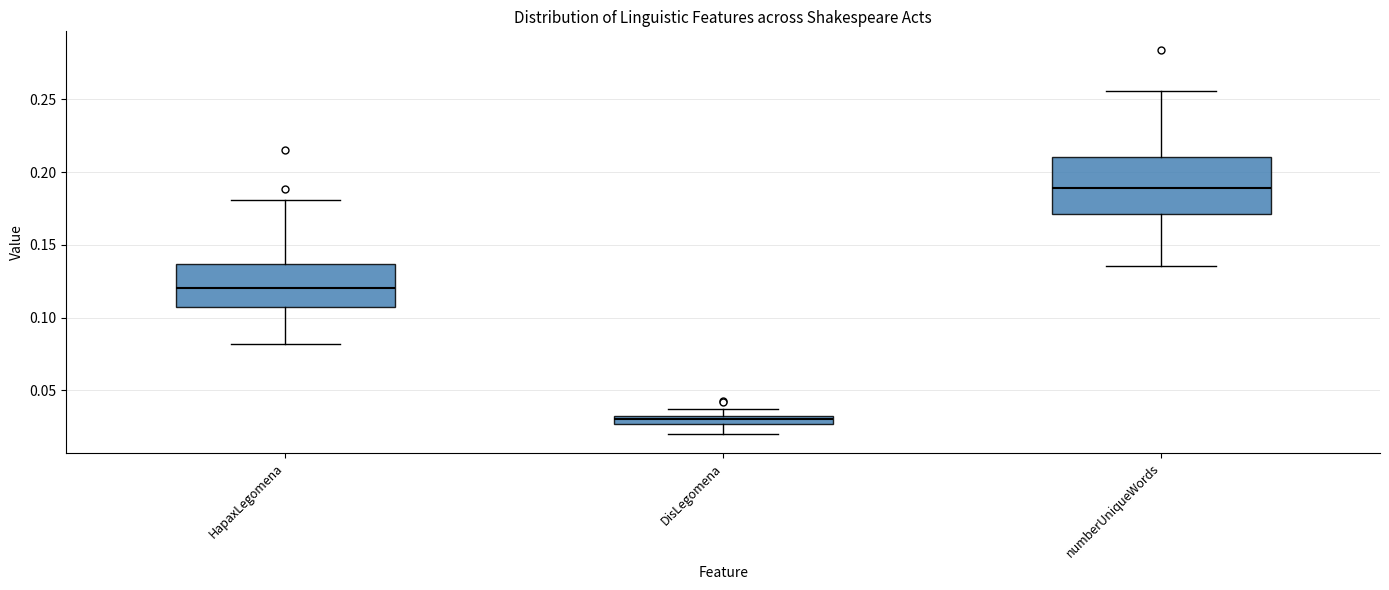

Which box's median line is the lowest?

DisLegomena